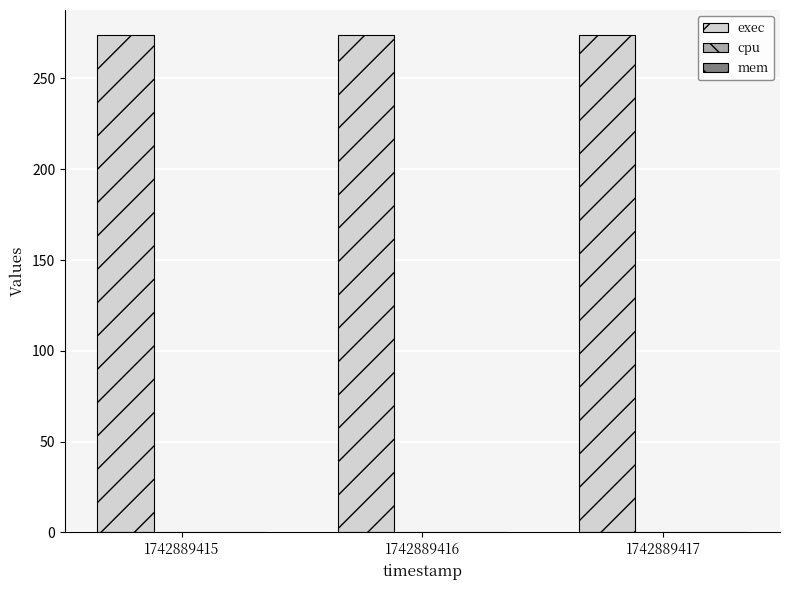

At how many categories does at least one series exceed 94?

3